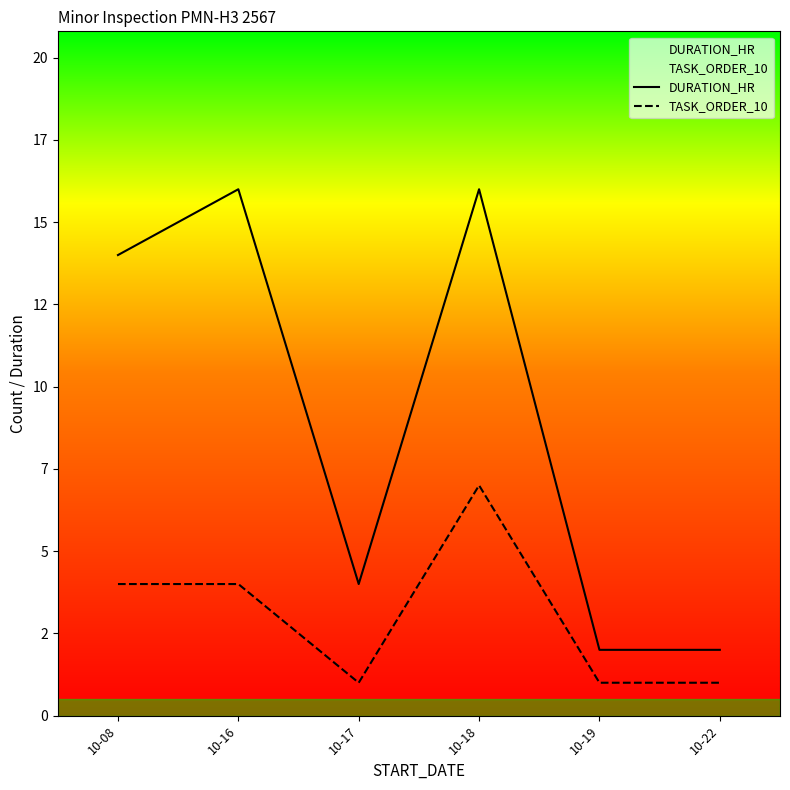

Reading left to right, transcribe all the data shown in this chart.

DURATION_HR: 14	16	4	16	2	2
TASK_ORDER_10: 4	4	1	7	1	1